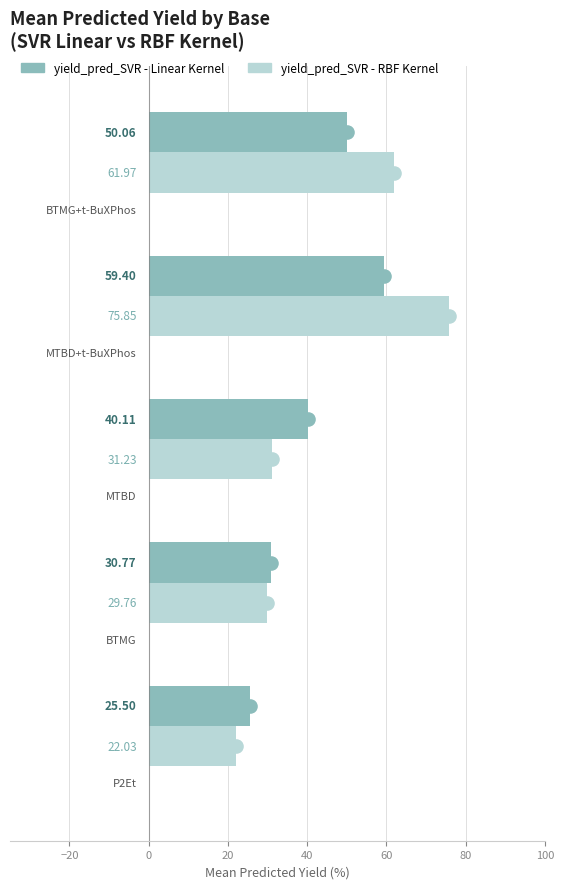

Is the value of yield_pred_SVR - RBF Kernel at 0 greater than the value of yield_pred_SVR - Linear Kernel at −40?

Yes